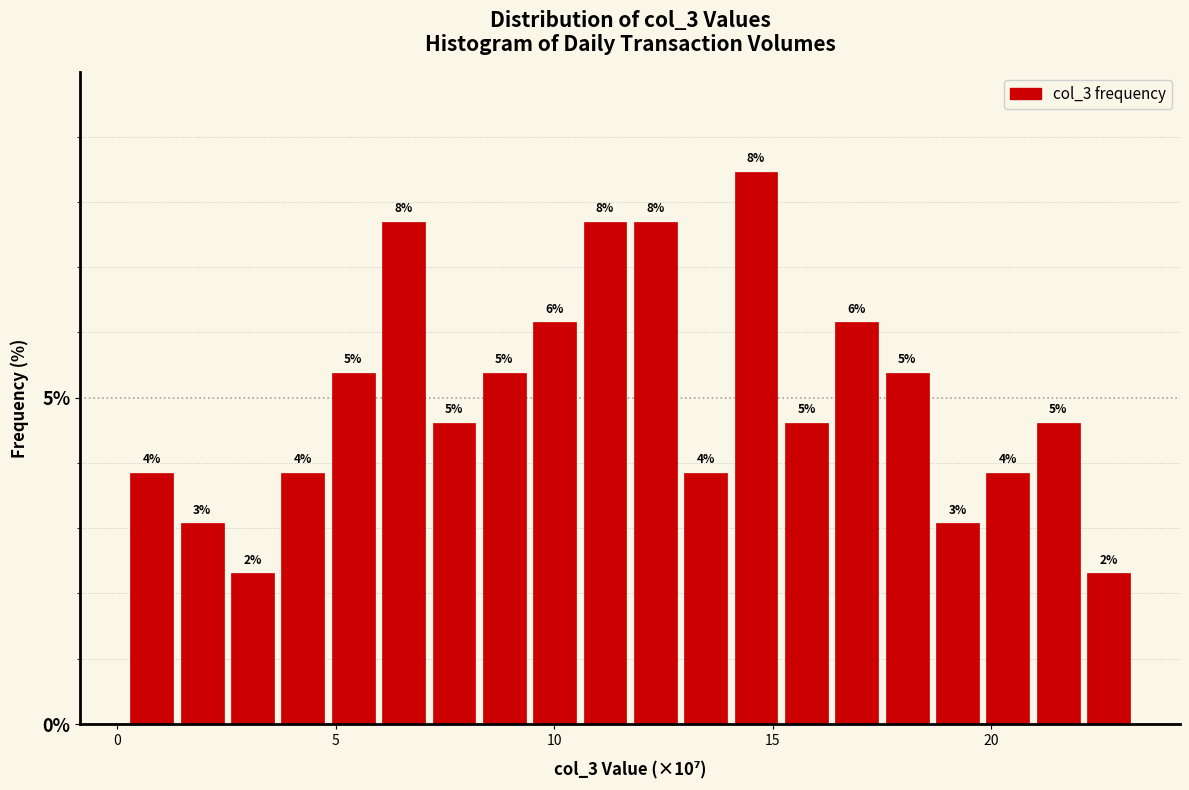

Around what value on the x-axis is the tallest bar? Give the approximate position of its centre, as read against the axis.

14.5